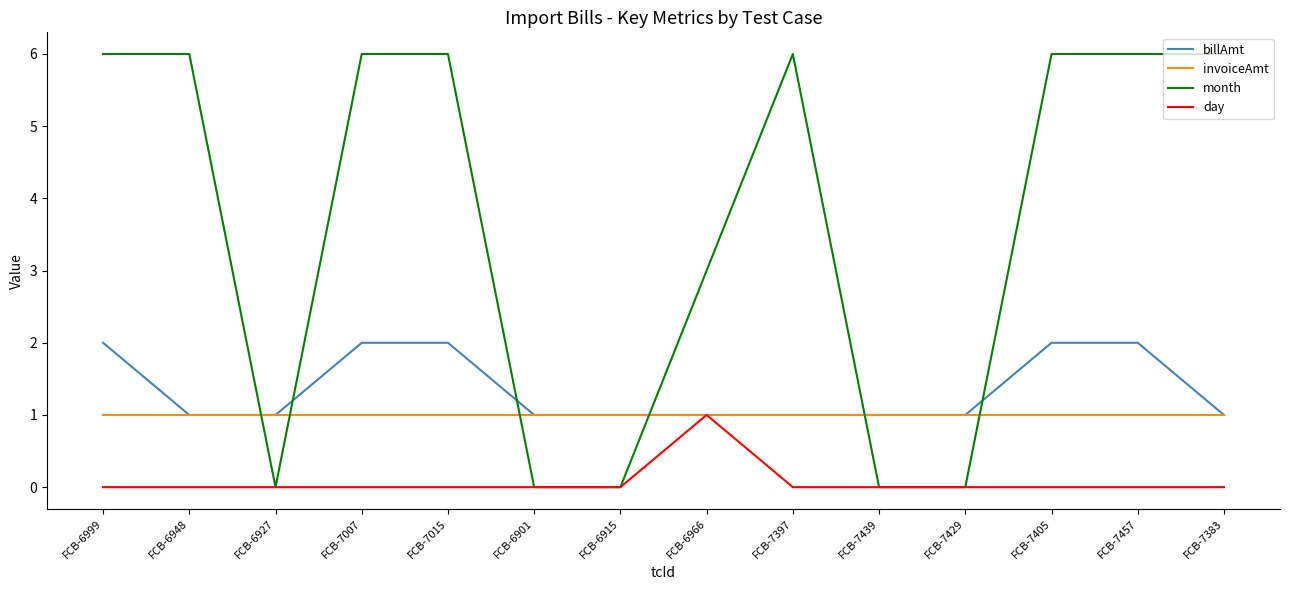

At which category does month reach its first local valley?

FCB-6927